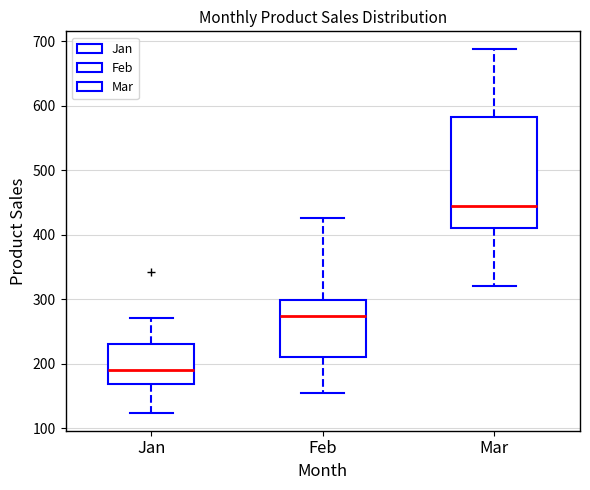

Where does the median line of the box for Jan sit on the y-axis? The values are not printed on the chart, so give them approximately, as read against the axis.

190